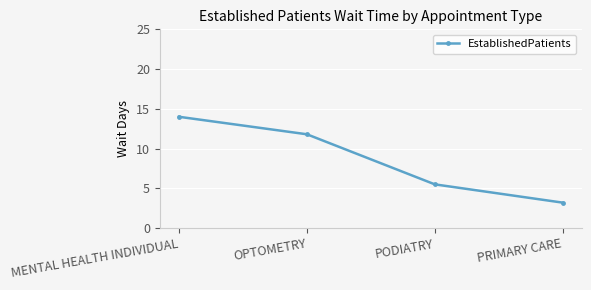

True or false: the data has more than 1 interior local peaks.

False